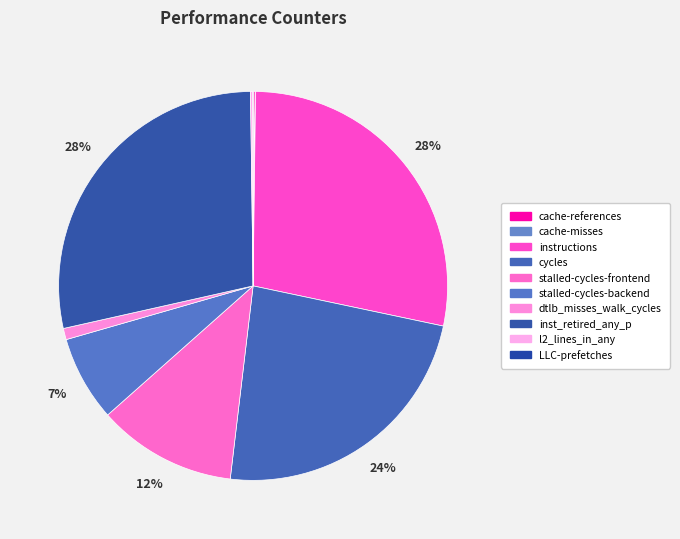

What percentage do cache-misses and stalled-cycles-backend together represent?

7.1%